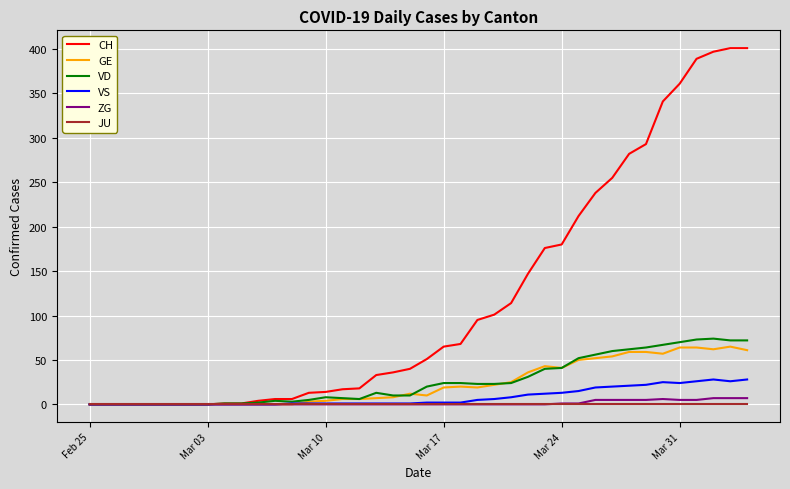

Which series has the largest range (max minus min)?

CH